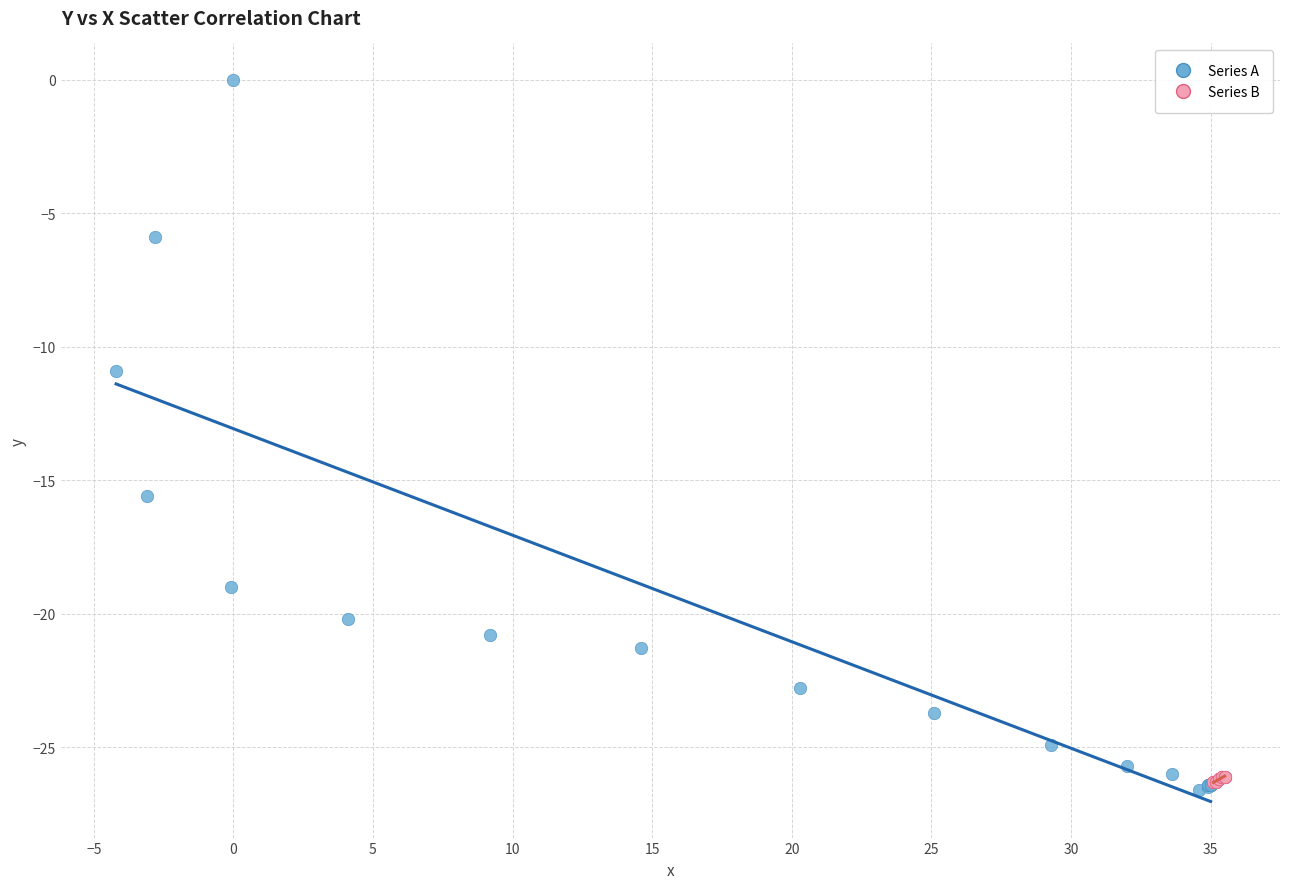

What are all the series names shown in the legend?

Series A, Series B